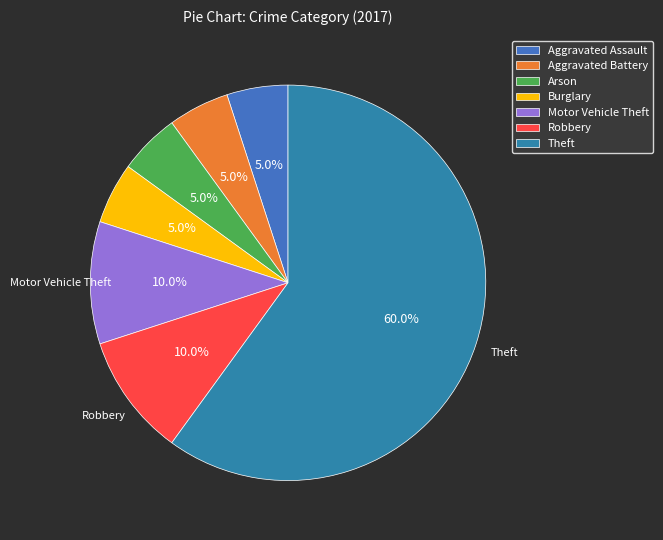

To the nearest percent, what is the combined percentage of Aggravated Battery and Arson?

10%